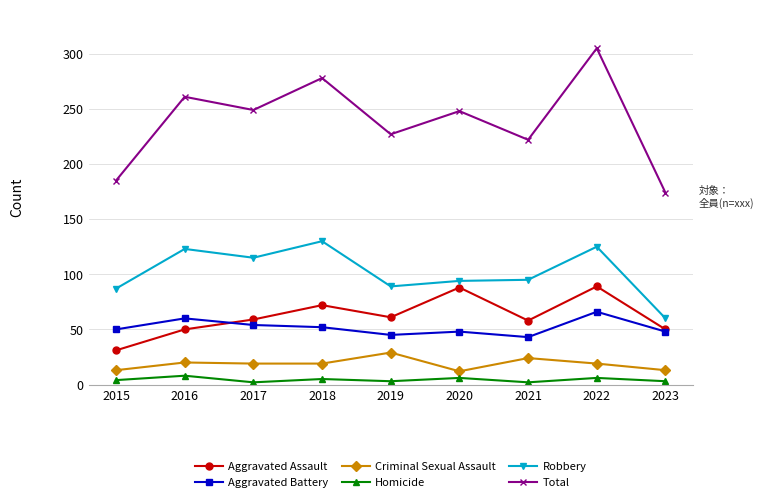

At which category does Homicide reach its first local valley?

2017